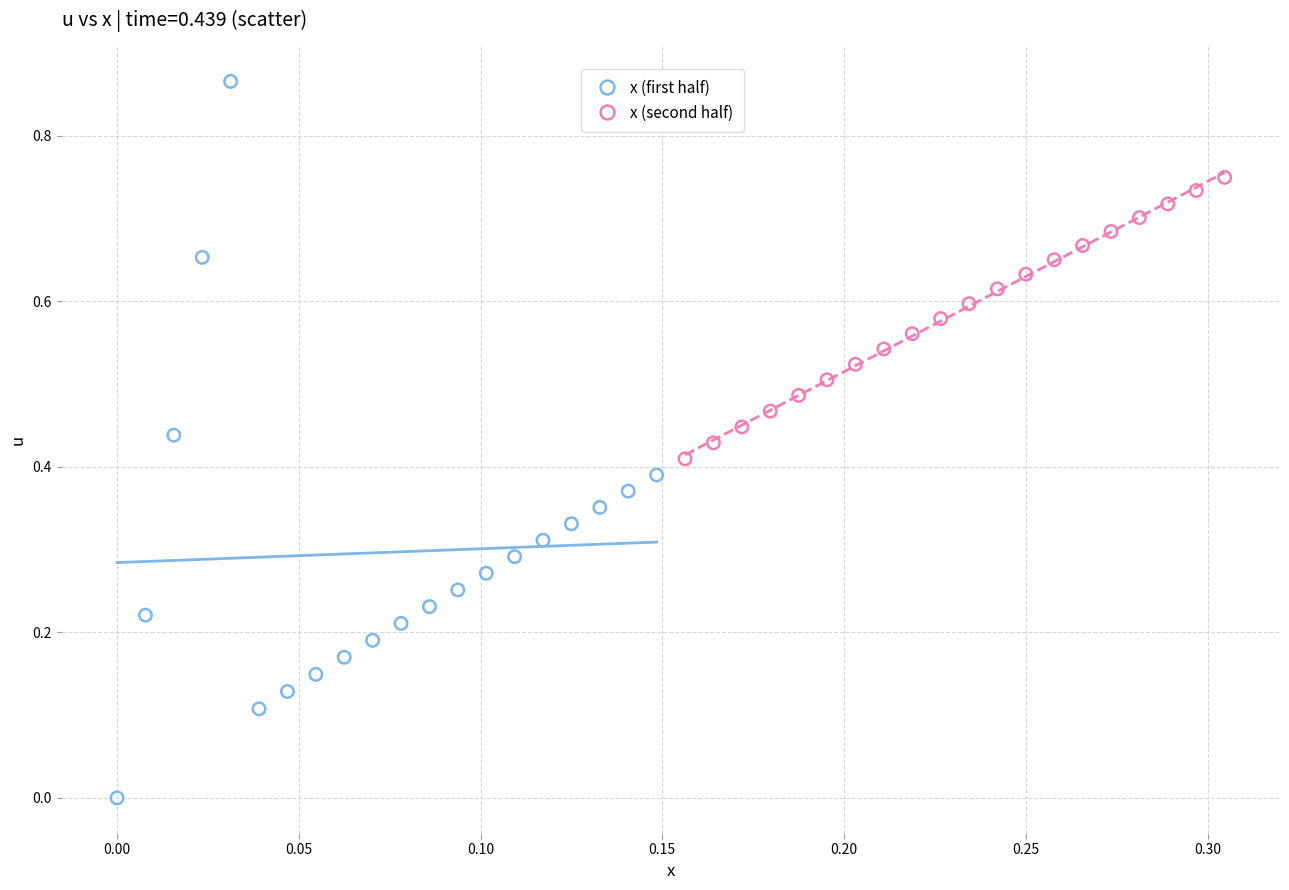

Which series has the widest spread of Y values?

x (first half)